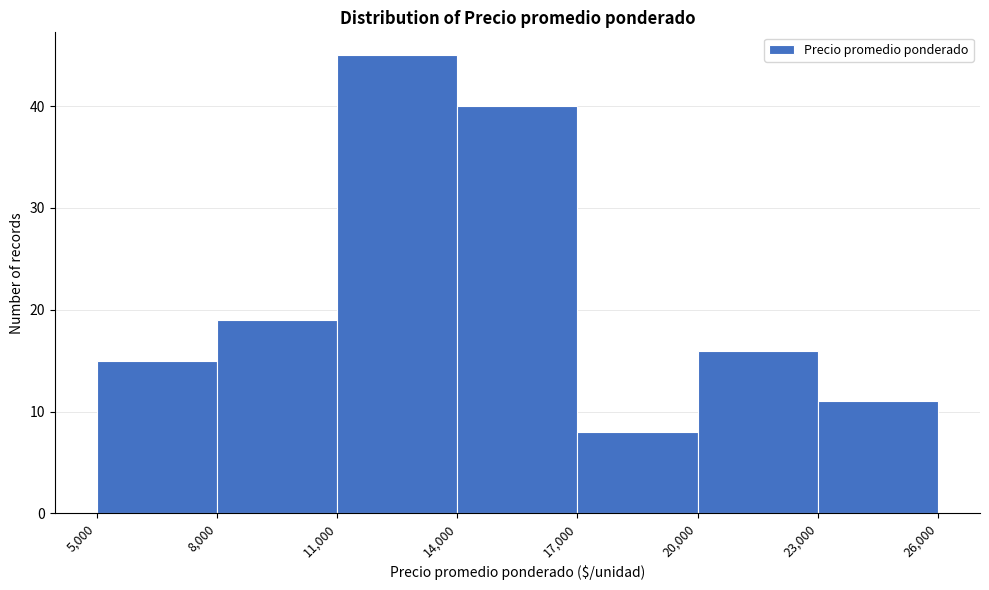

Reading left to right, transcribe this chart: for each bar, give the range it covers on the x-axis and its height. The values are not printed on the chart, so give them approximately, as read against the axis.

5,000 to 8,000: 15
8,000 to 11,000: 19
11,000 to 14,000: 45
14,000 to 17,000: 40
17,000 to 20,000: 8
20,000 to 23,000: 16
23,000 to 26,000: 11